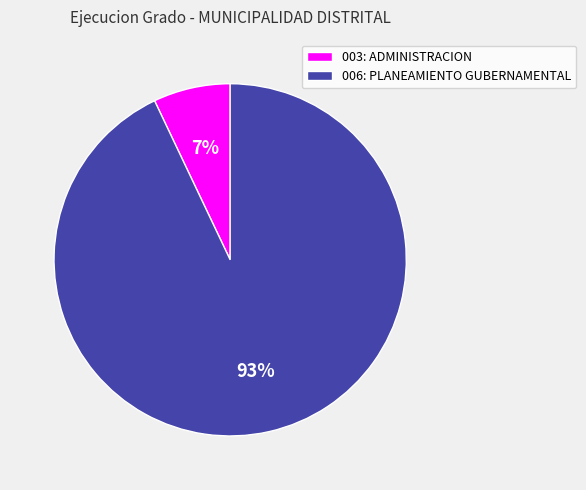

Is the sum of 003: ADMINISTRACION and 006: PLANEAMIENTO GUBERNAMENTAL greater than half?

Yes